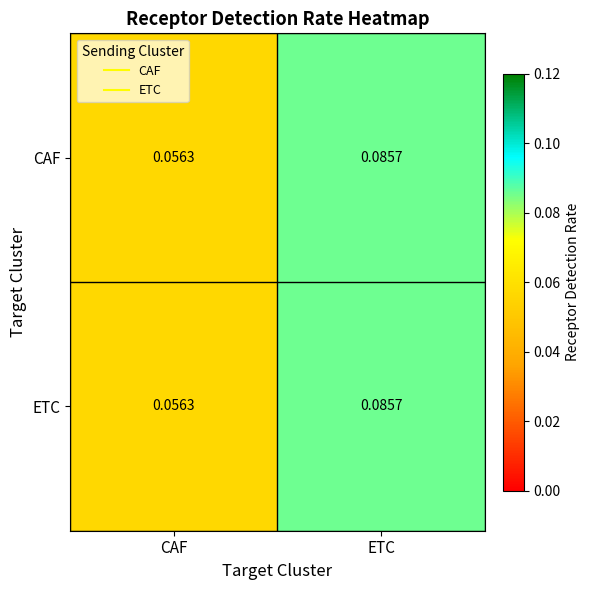

At which category is the sum across all series the highest?

ETC